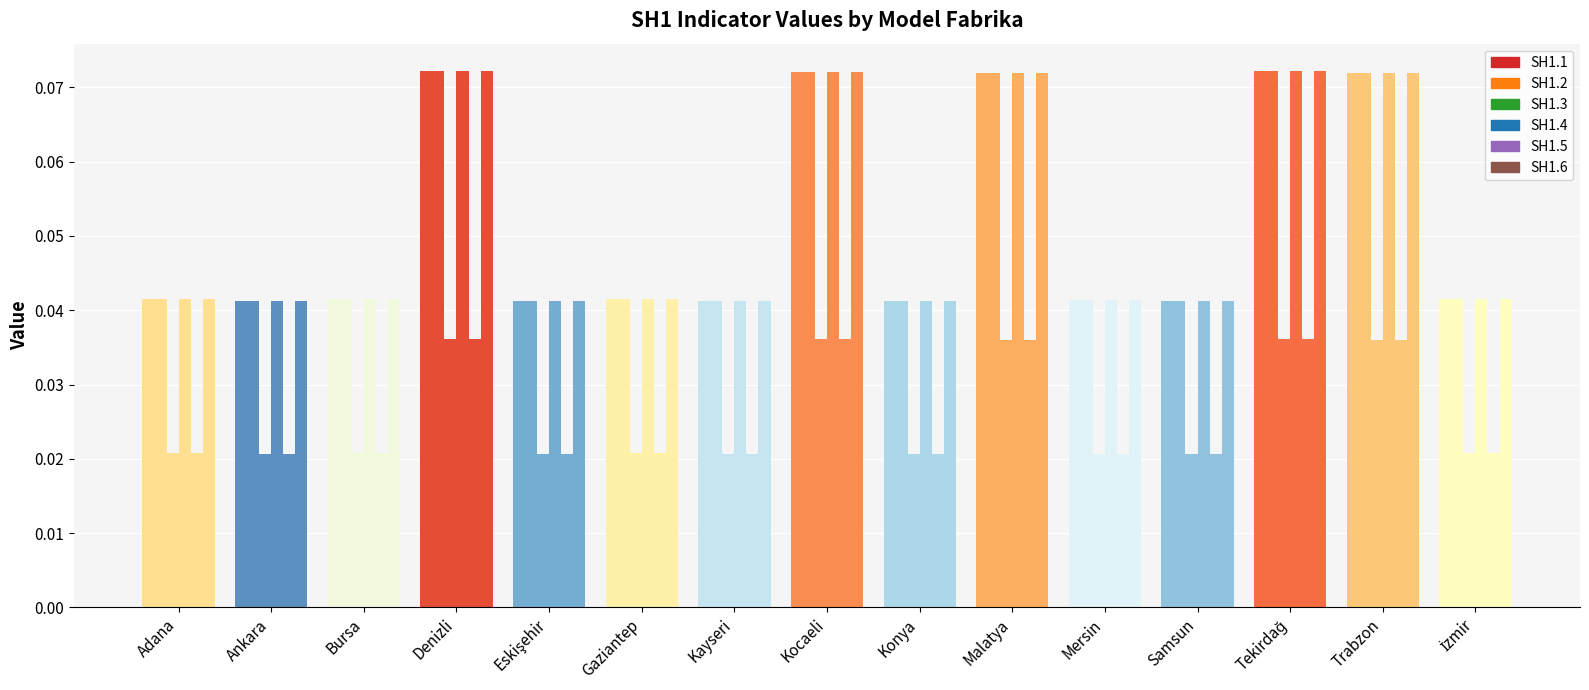

Which category has the highest value across all series?

Denizli